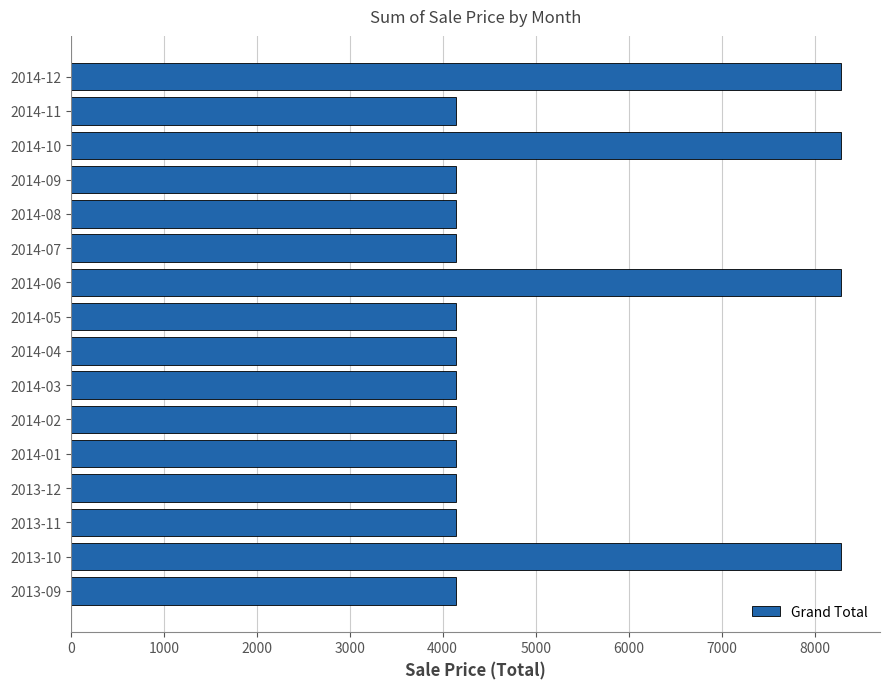

How many data points are above 4145?

4